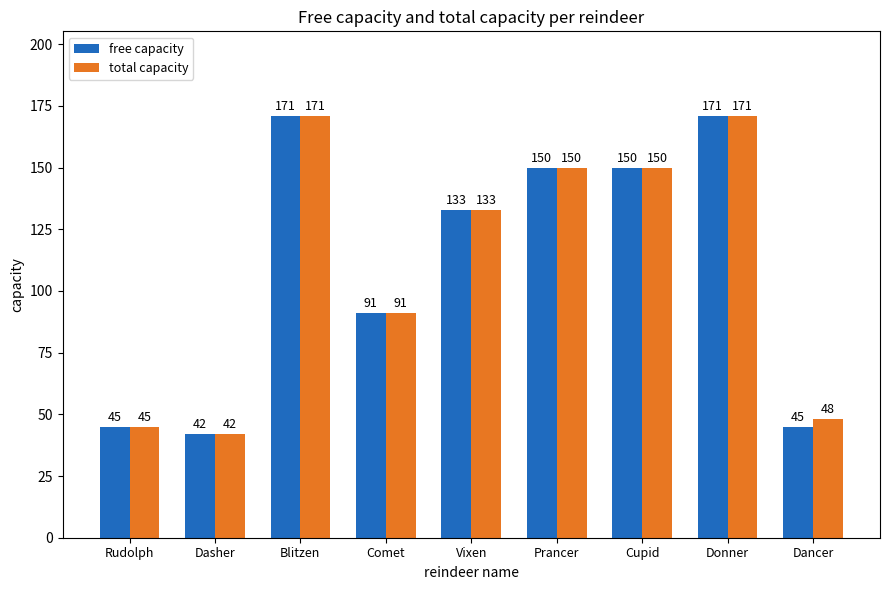

What is the difference between the second highest and minimum values in the total capacity series?

129